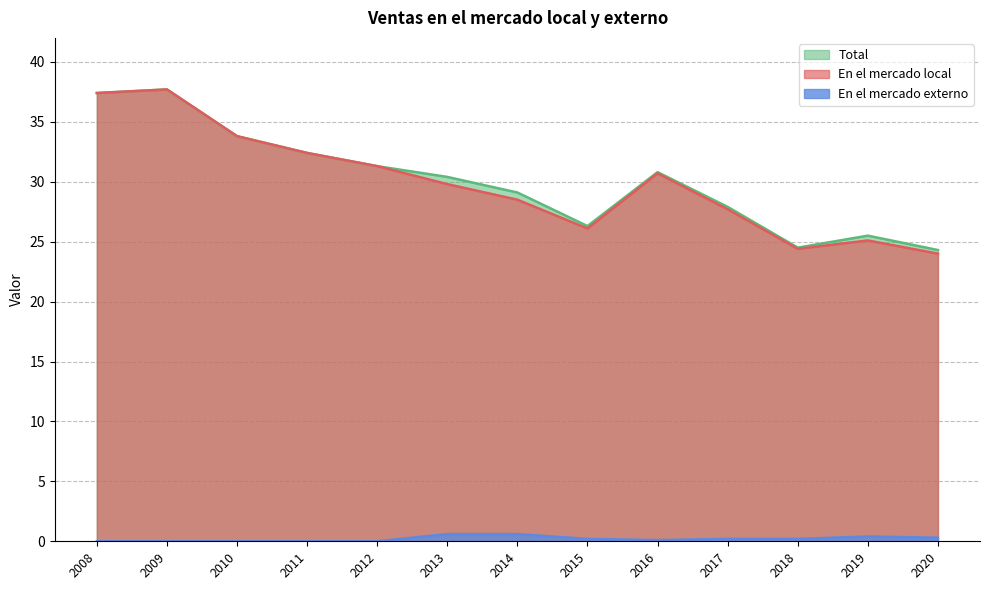

What is the difference between the maximum and second lowest values in the En el mercado externo series?

0.6